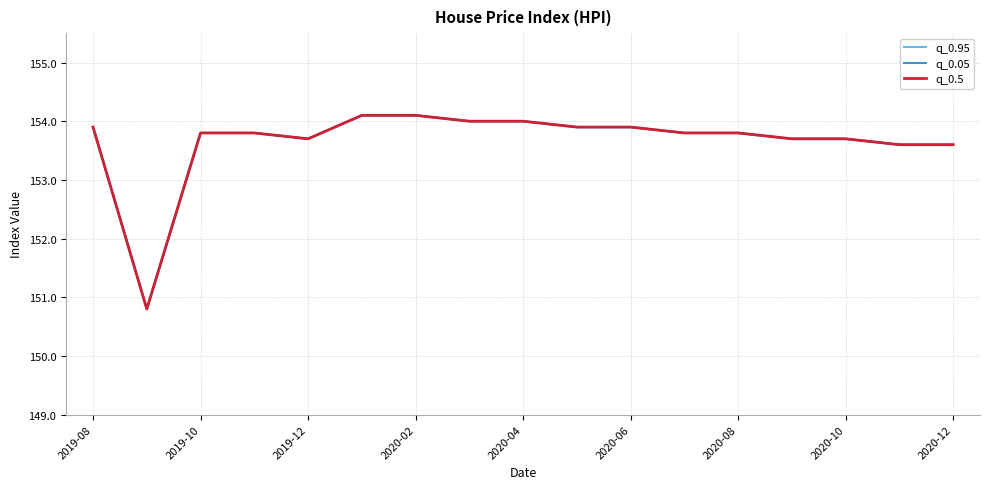

At how many categories does at least one series exceed 153?

16